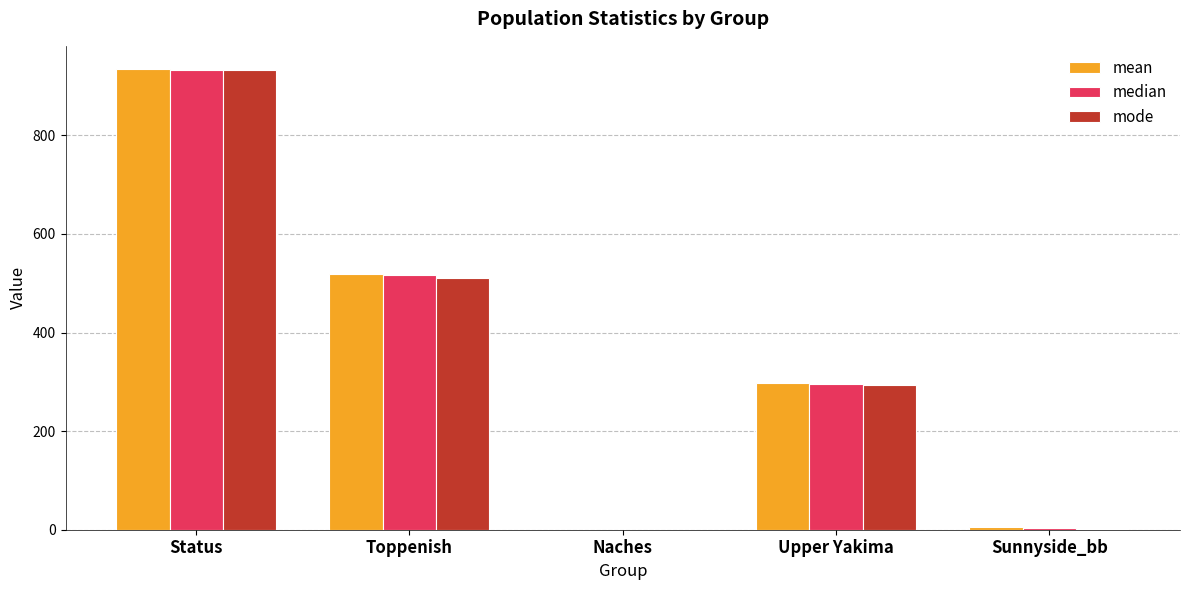

What is the total value across all series at Upper Yakima?

887.0